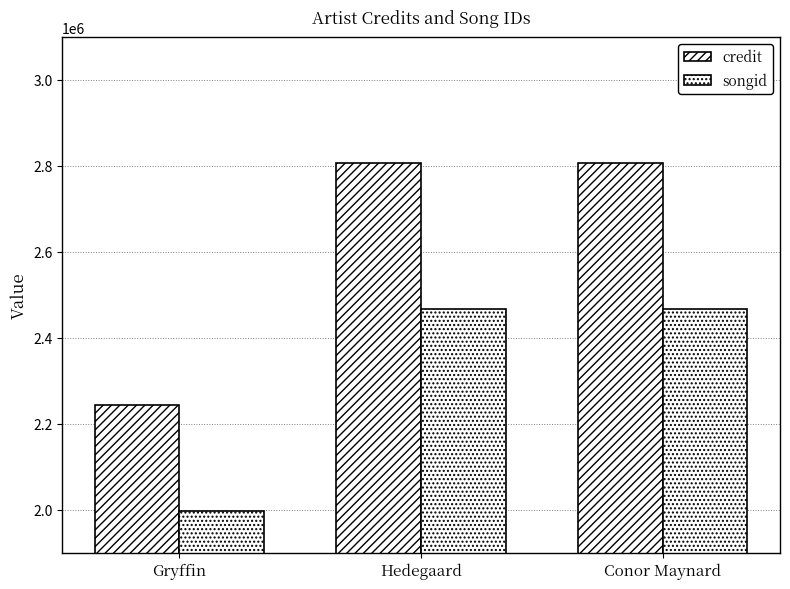

What is the lowest value of the credit series?

2244529